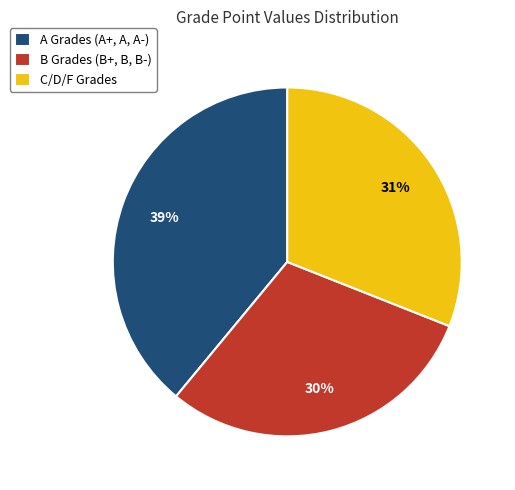

To the nearest percent, what is the average slice percentage?

33%